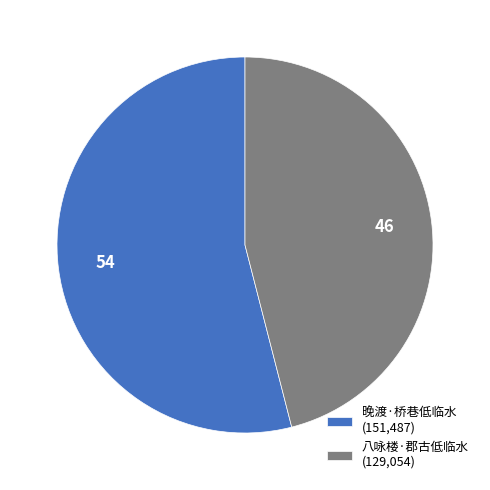

Does 晚渡·桥巷低临水 (151,487) account for over 50% of the chart?

Yes